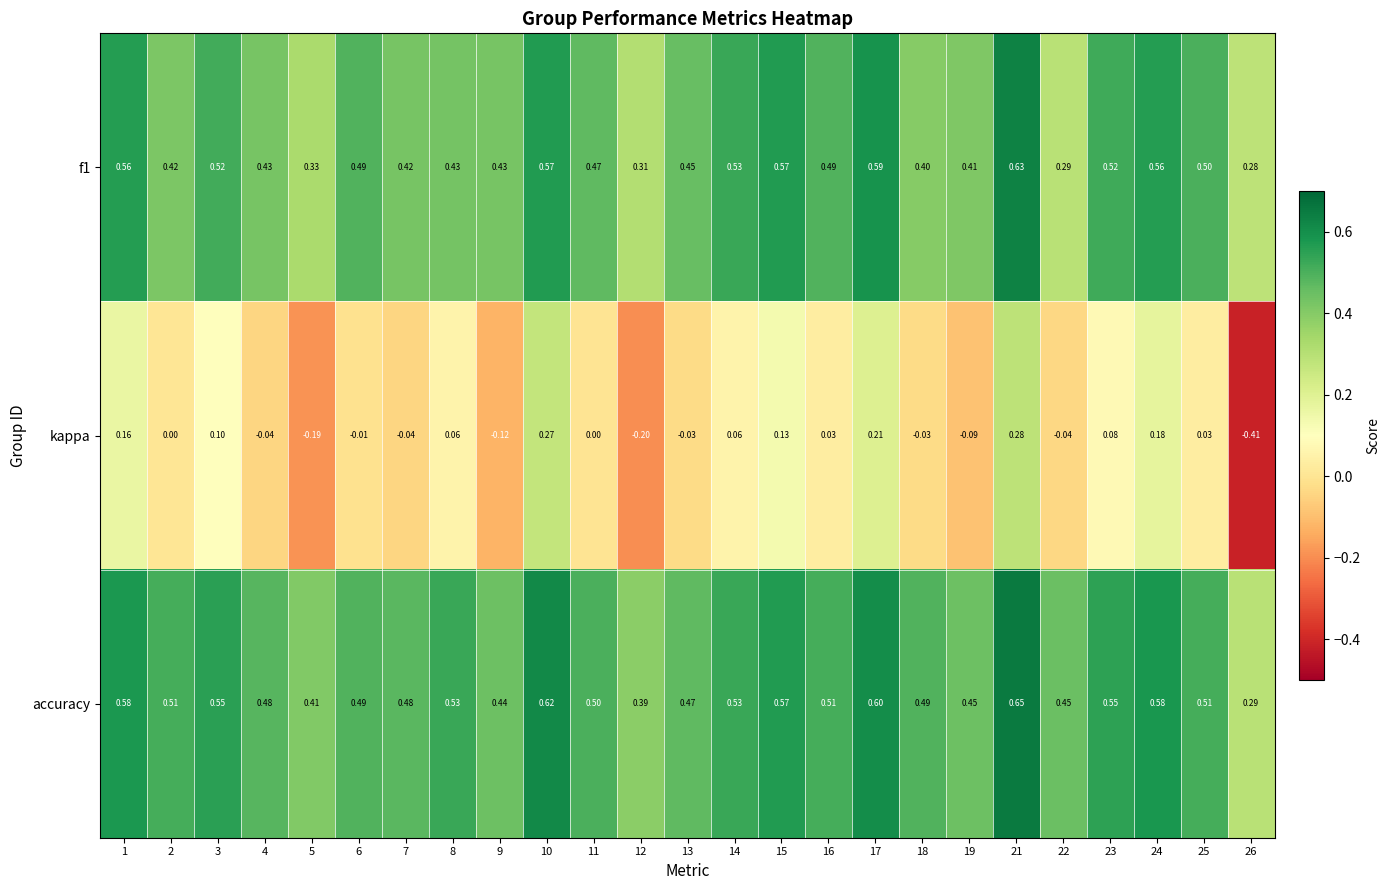

How many categories are shown in the chart?

25